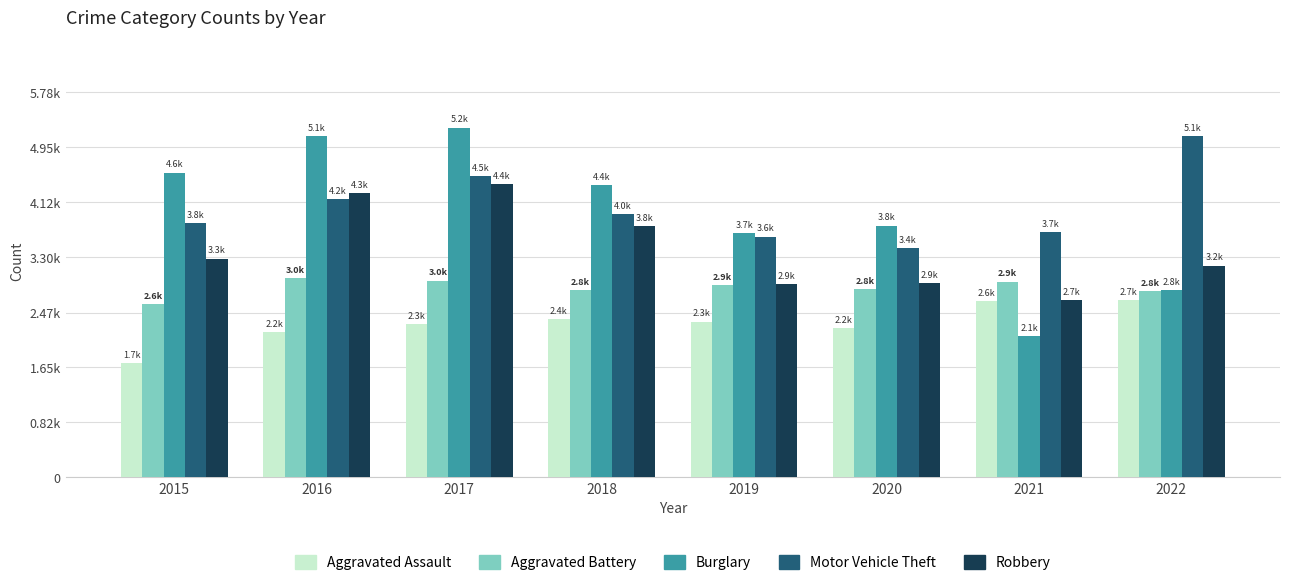

Which label corresponds to the largest value in the chart?

2017